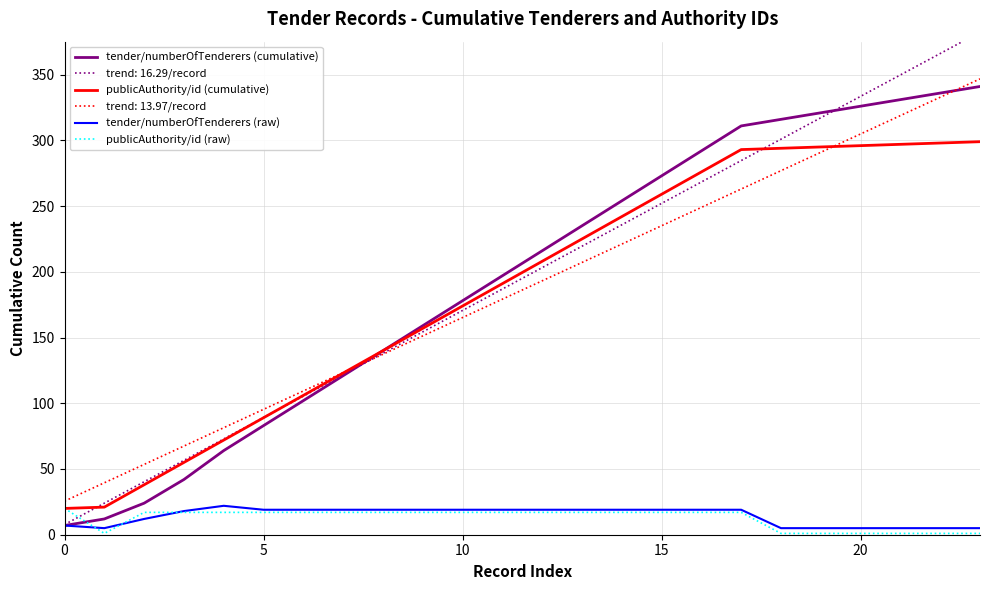

What is the maximum value for trend: 13.97/record?

346.8